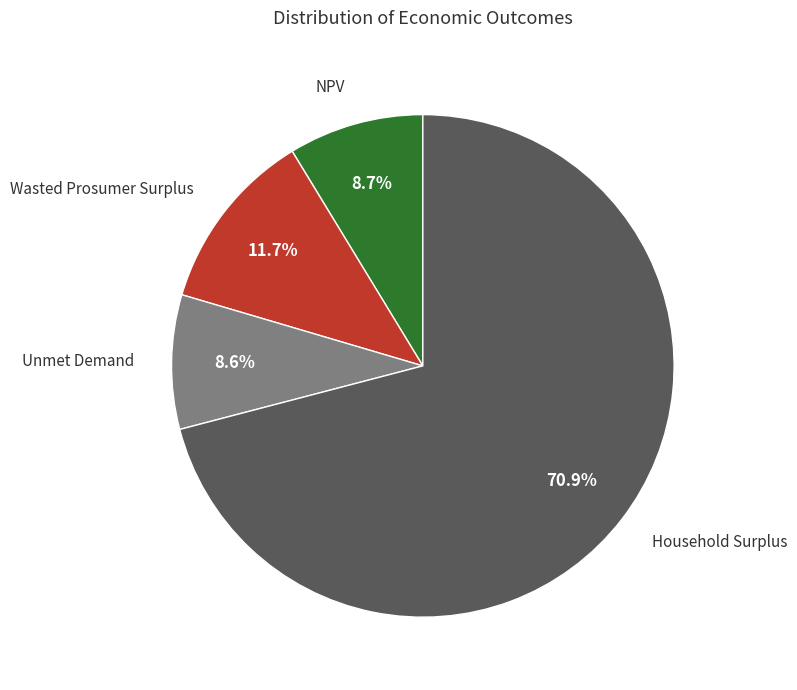

Is there any slice that represents more than half of the pie?

Yes